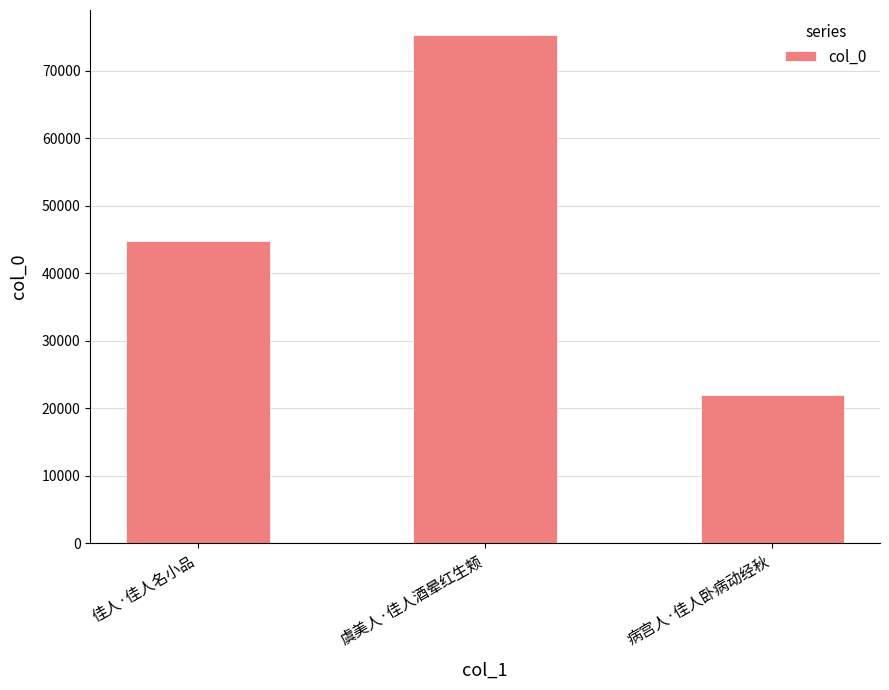

At which label is the value closest to 48632?

佳人·佳人名小品